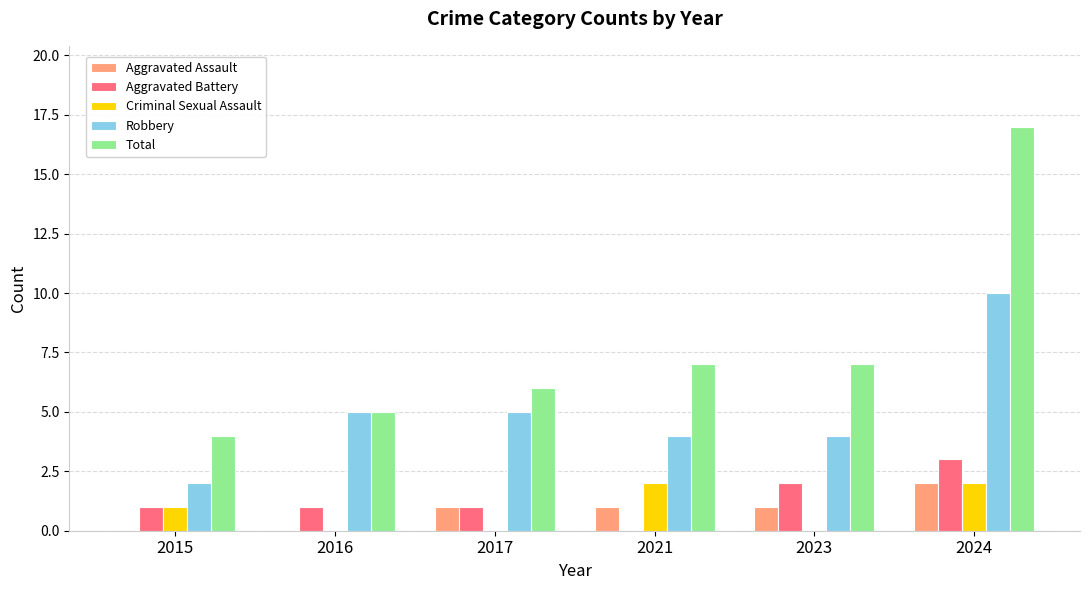

What is the maximum value for Aggravated Battery?

3